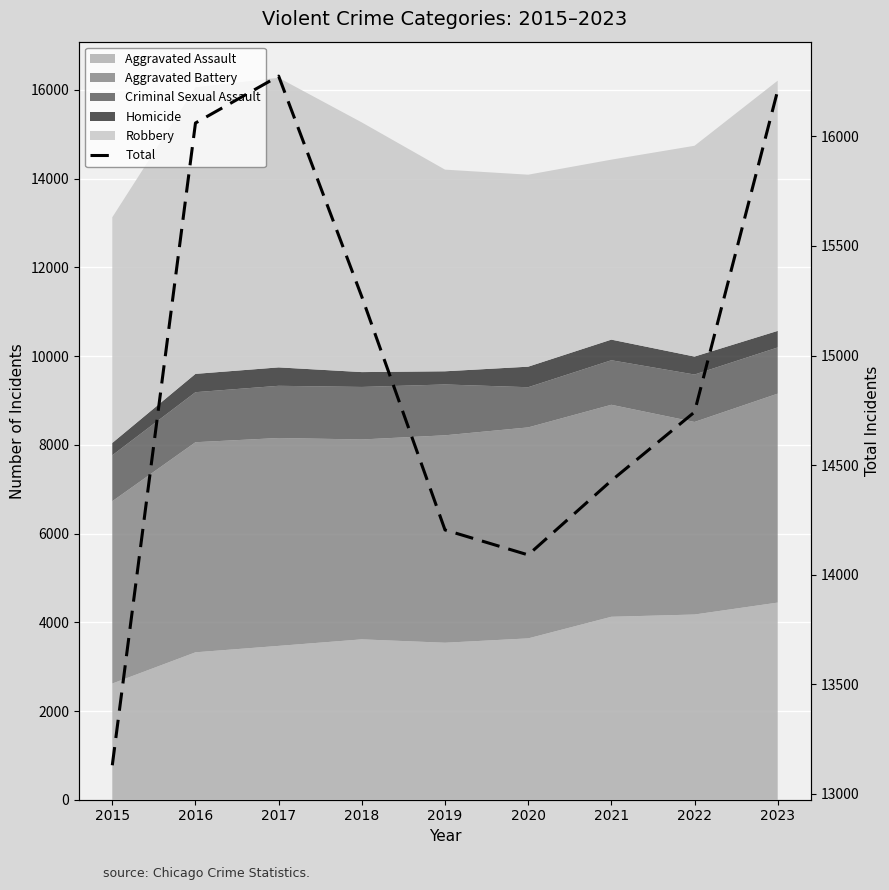

Where is the first local maximum?

2017